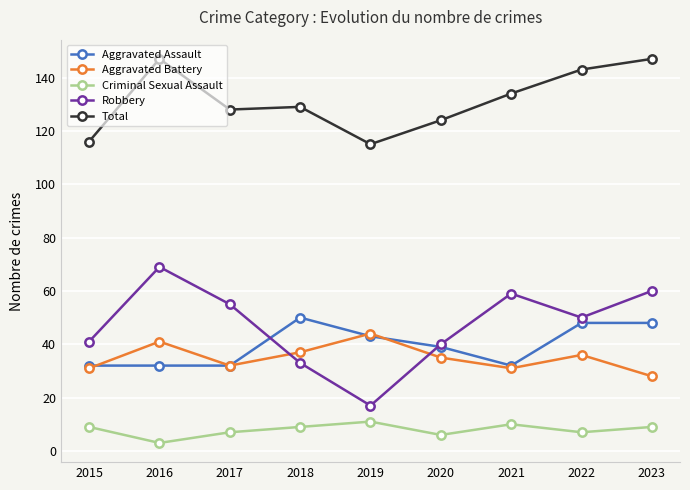

Reading left to right, list all the values displayed in this chart.

Aggravated Assault: 32	32	32	50	43	39	32	48	48
Aggravated Battery: 31	41	32	37	44	35	31	36	28
Criminal Sexual Assault: 9	3	7	9	11	6	10	7	9
Robbery: 41	69	55	33	17	40	59	50	60
Total: 116	147	128	129	115	124	134	143	147